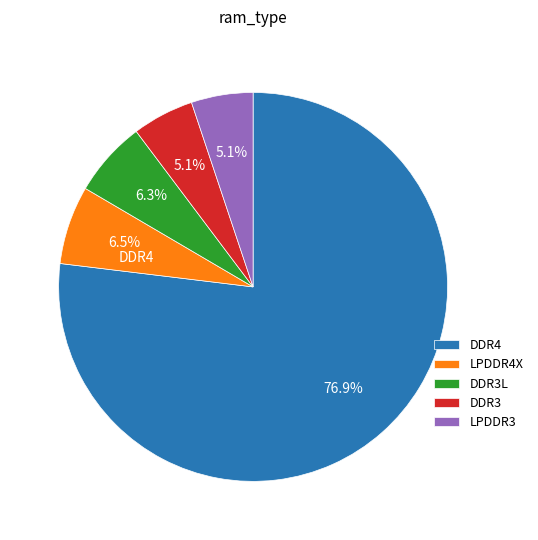

Is there any slice that represents more than half of the pie?

Yes